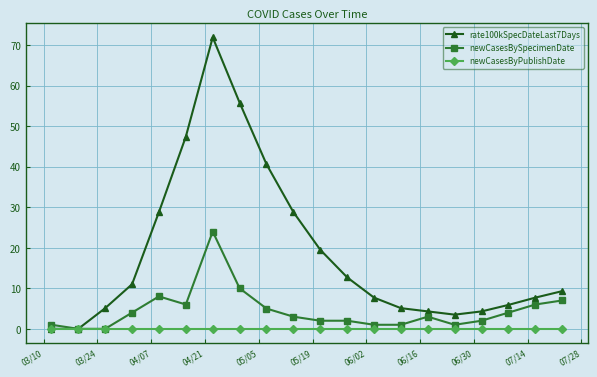

Rank the series by their maximum value, from highest to lowest.

rate100kSpecDateLast7Days, newCasesBySpecimenDate, newCasesByPublishDate